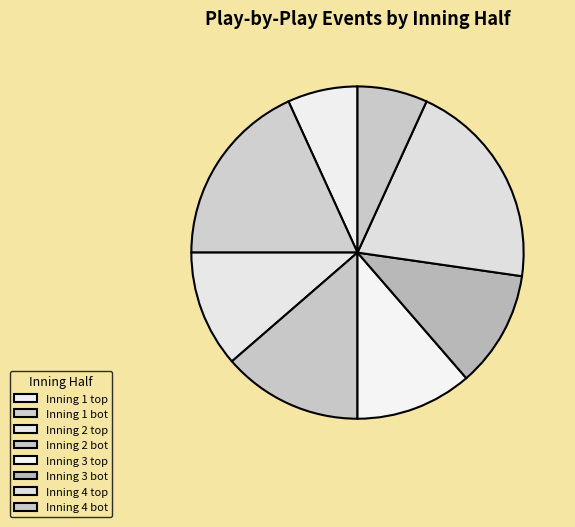

Which category has the biggest portion of the pie?

Inning 4 top